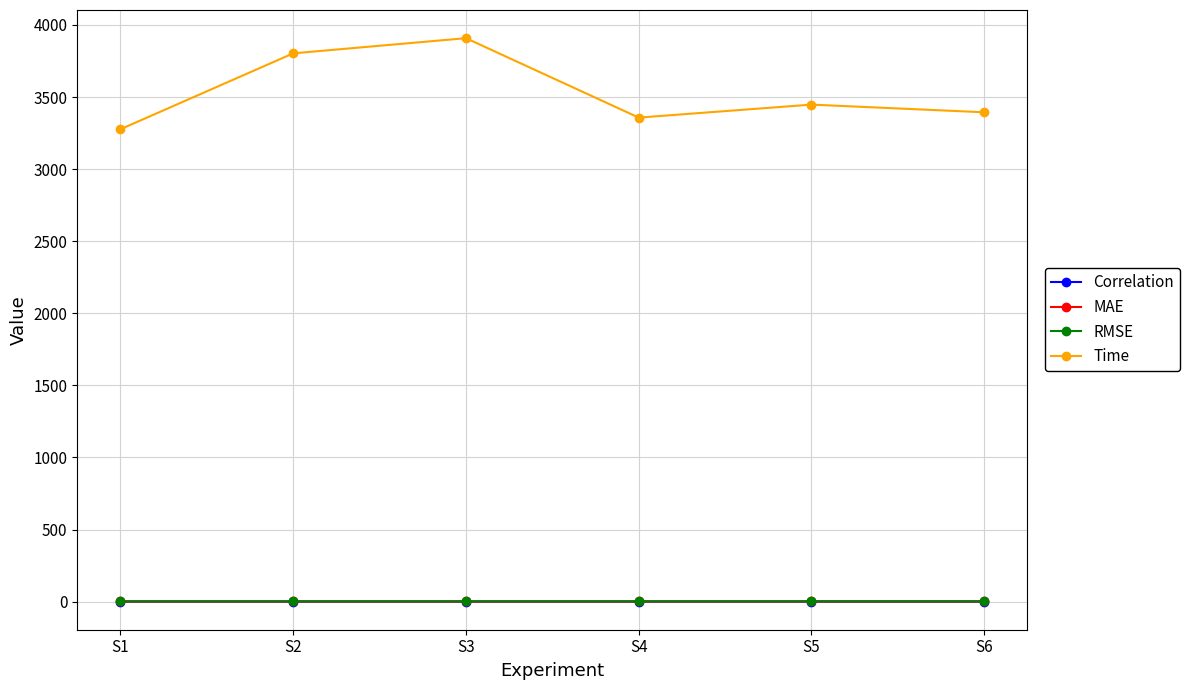

Which series has the largest total across all categories?

Time